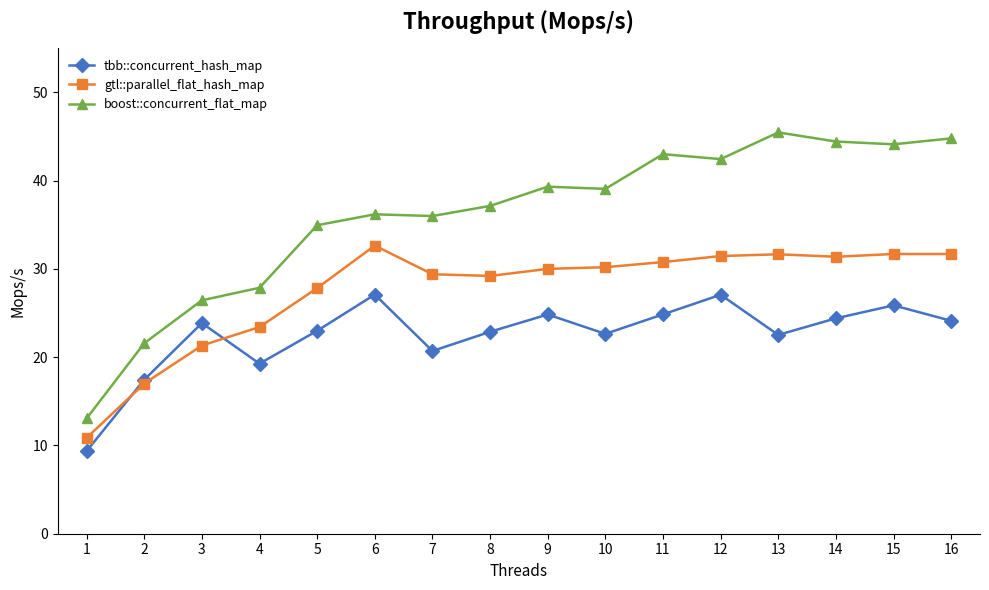

At which category does gtl::parallel_flat_hash_map reach its first local peak?

6